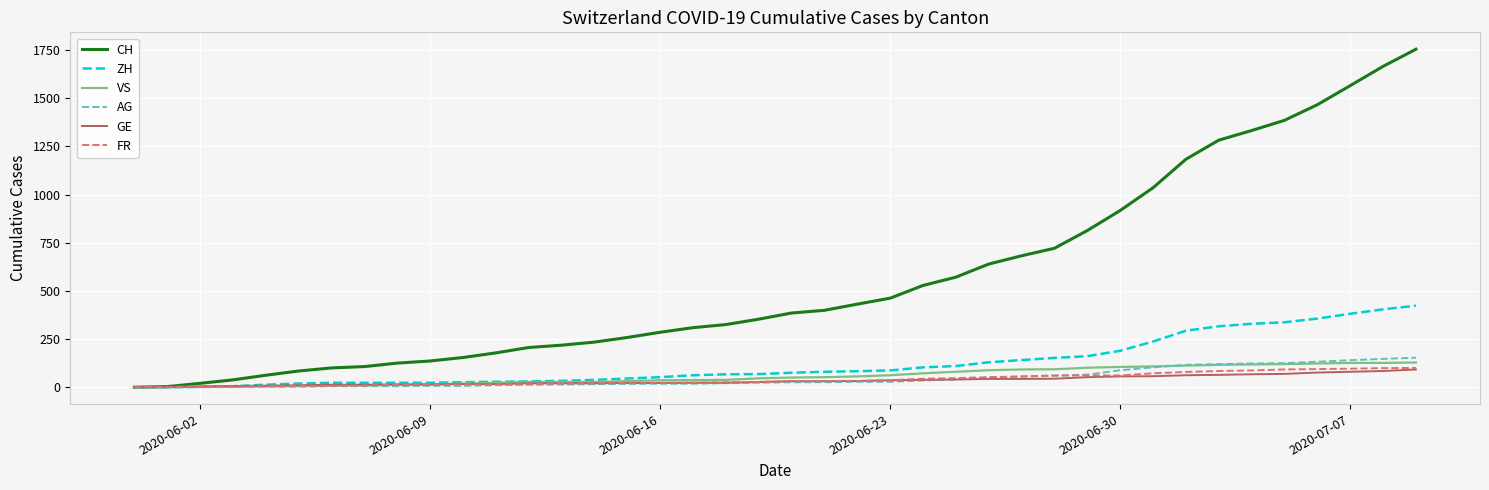

What is the maximum value for FR?

100